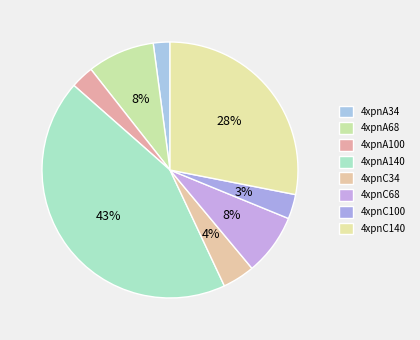

Between 4xpnA34 and 4xpnC100, which is larger?

4xpnC100